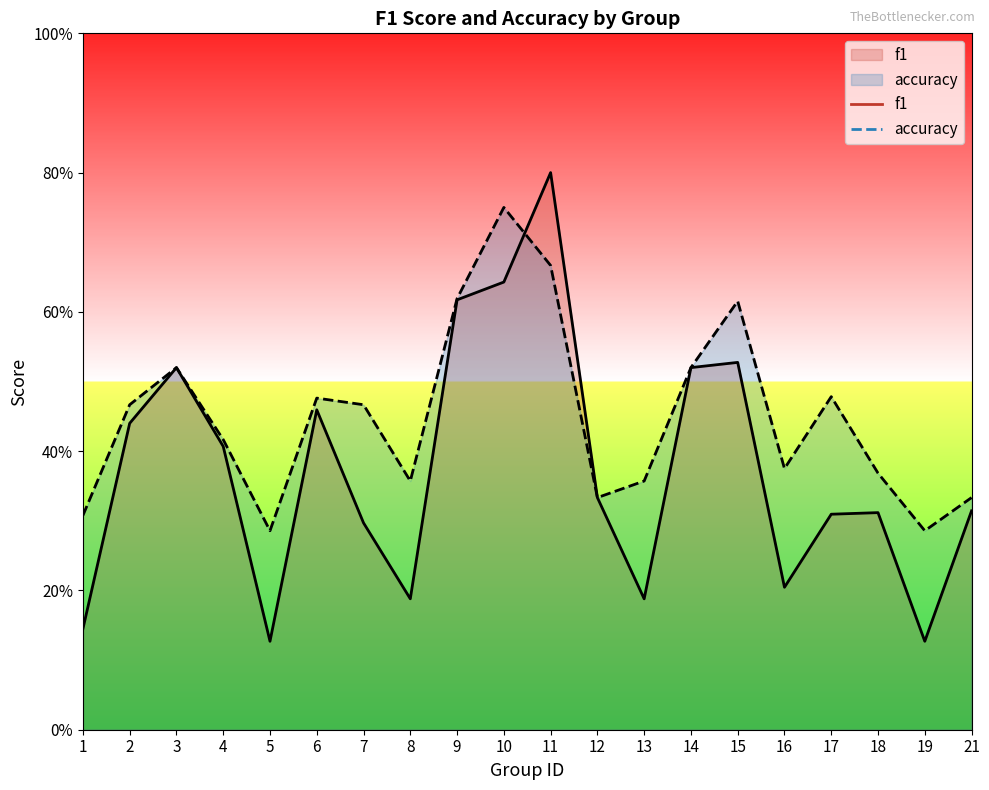

List the series in order of their overall mean, lowest first.

f1, accuracy